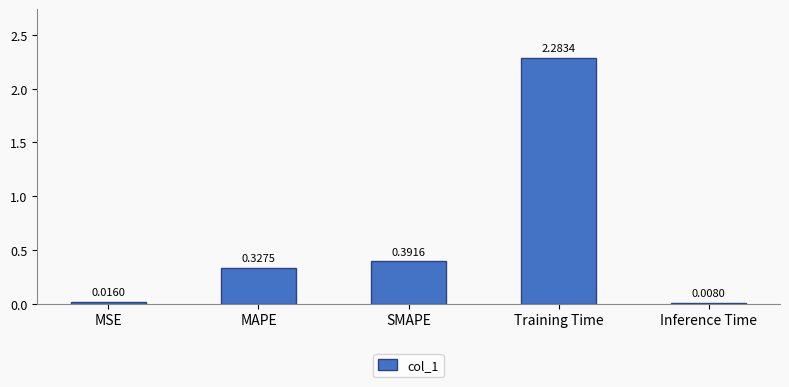

Which category has the highest value across all series?

Training Time